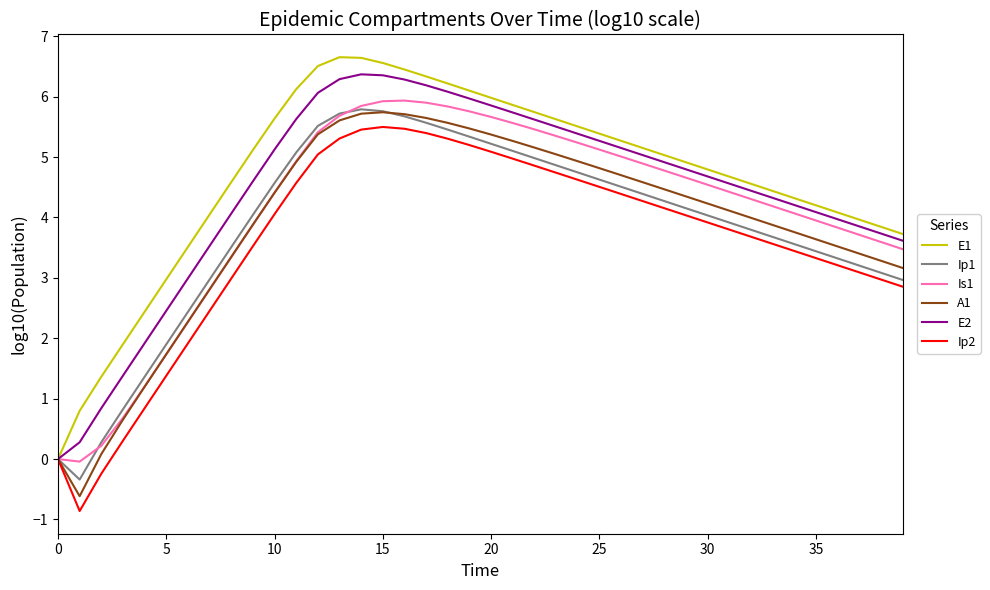

What is the maximum value for E2?

6.4